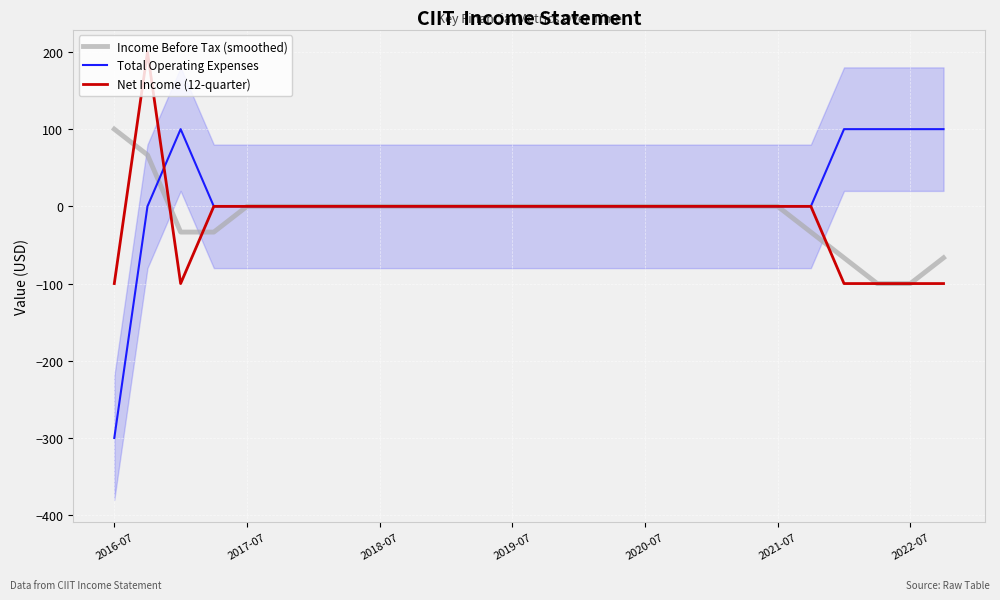

Is the value of Total Operating Expenses at 2016-07 greater than the value of Net Income (12-quarter) at 2019-07?

No